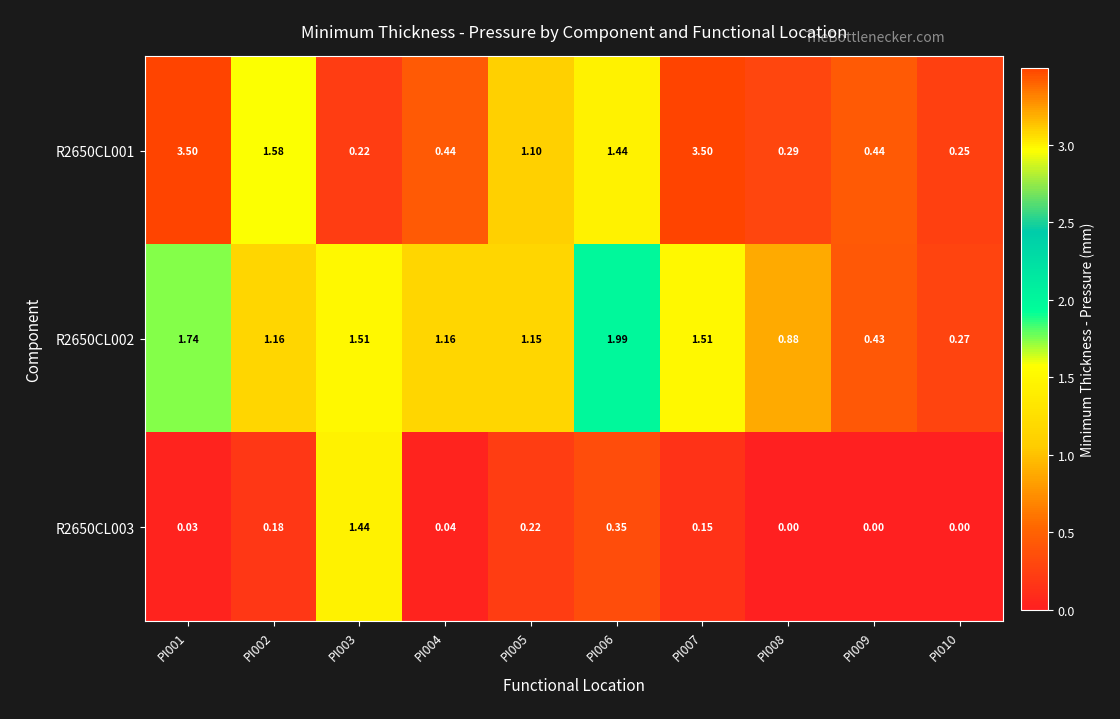

At how many categories does at least one series exceed 2?

2